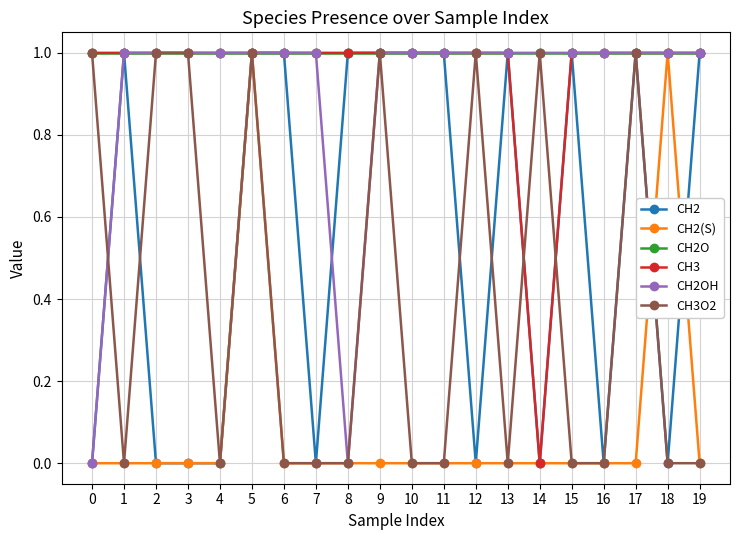

Is it true that CH2(S) equals 0 at 10?

True